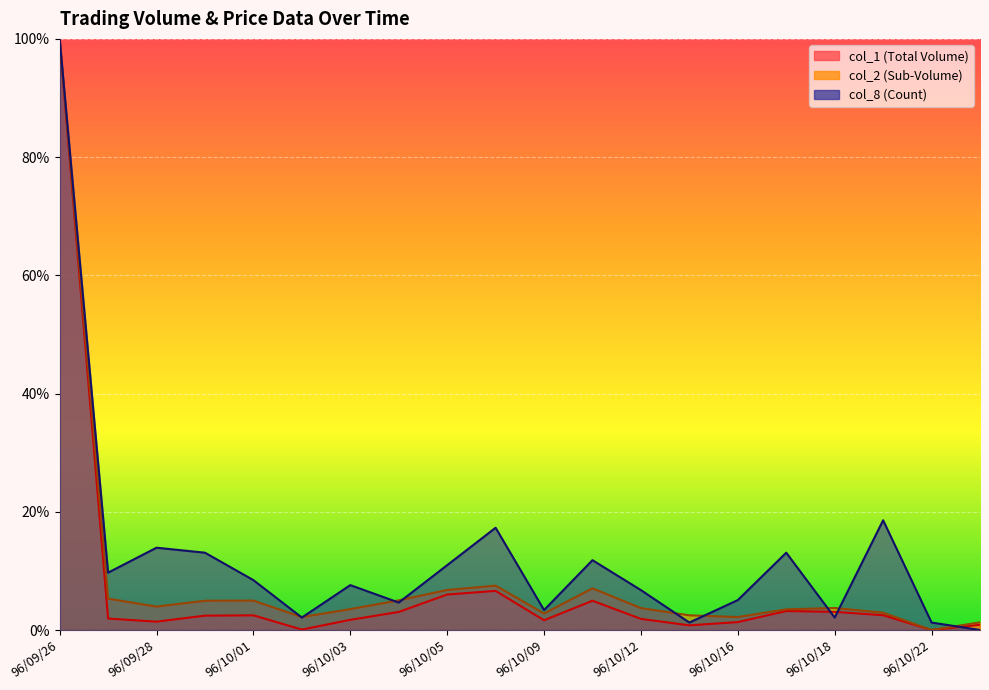

Where do col_1 and col_8 first cross each other?

96/10/17 and 96/10/18